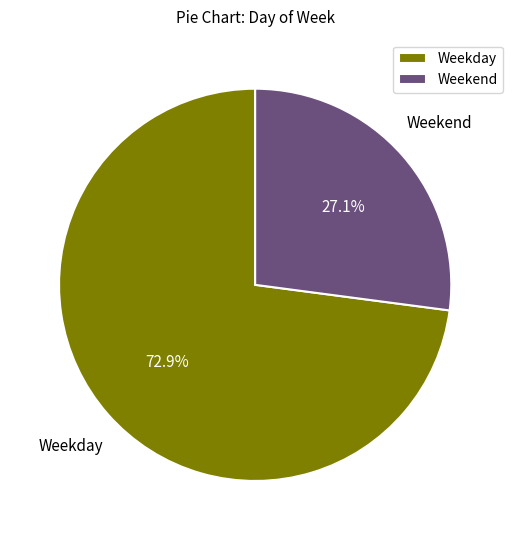

Which category has the smallest portion of the pie?

Weekend